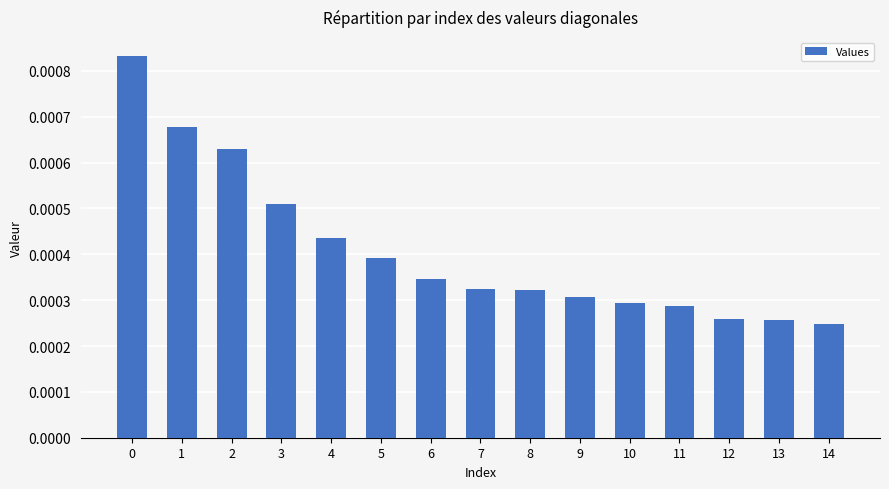

Count the values in the range 0 to 1.

15